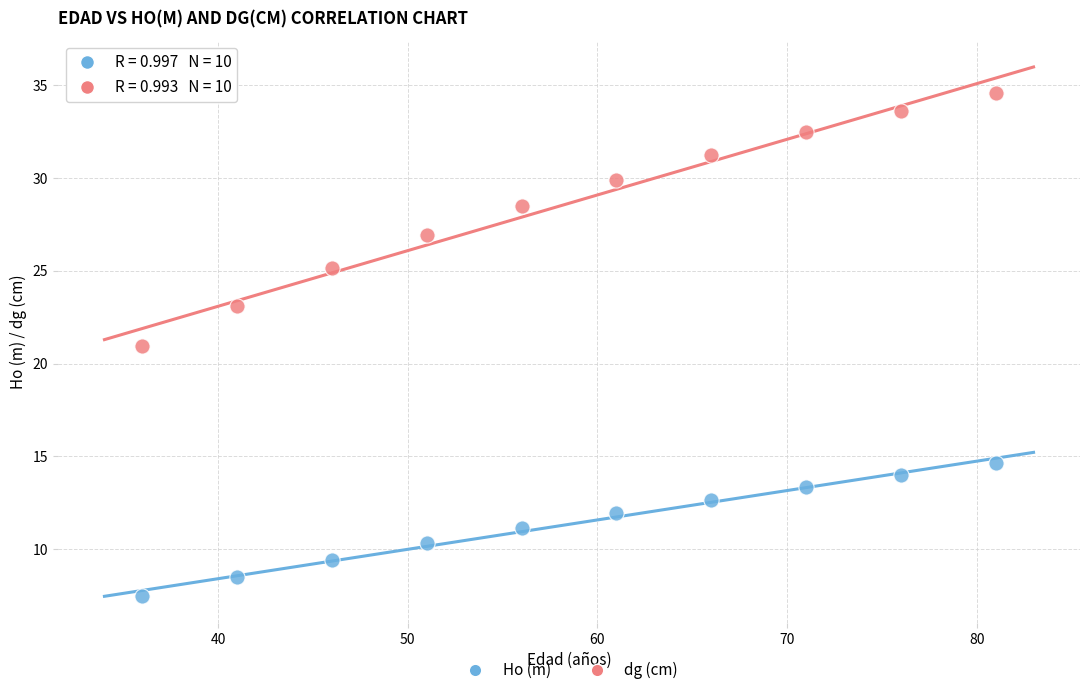

Across all data points, what is the range of Y values (max minus min)?

27.1